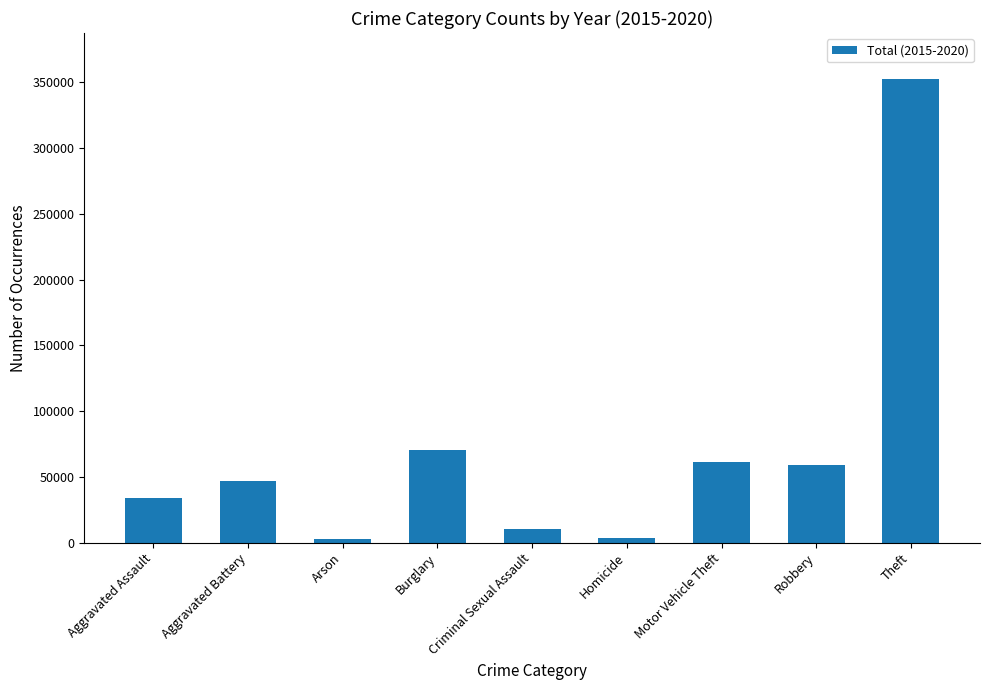

Which label corresponds to the largest value in the chart?

Theft